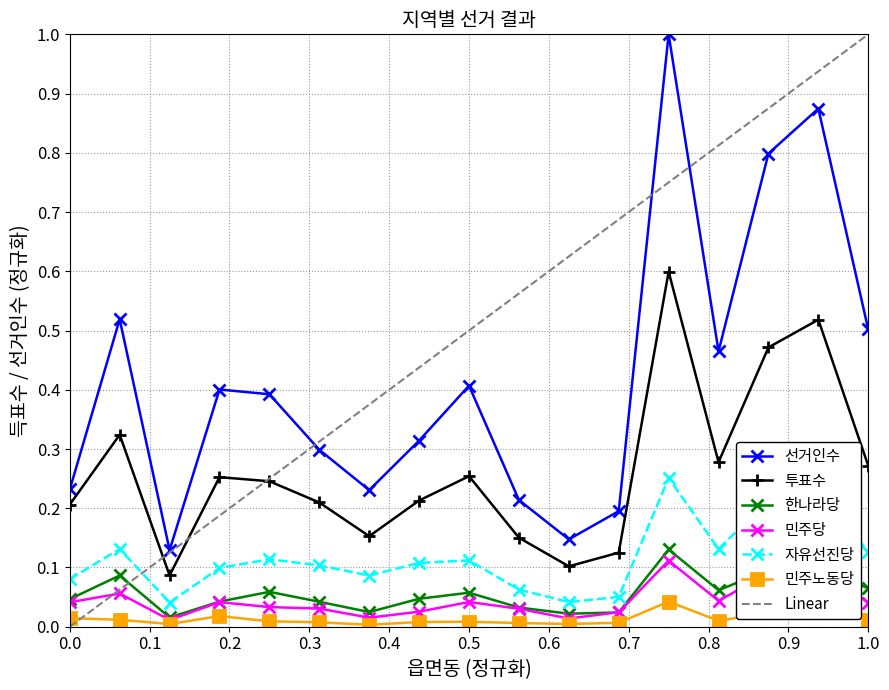

At how many categories does at least one series exceed 0?

17